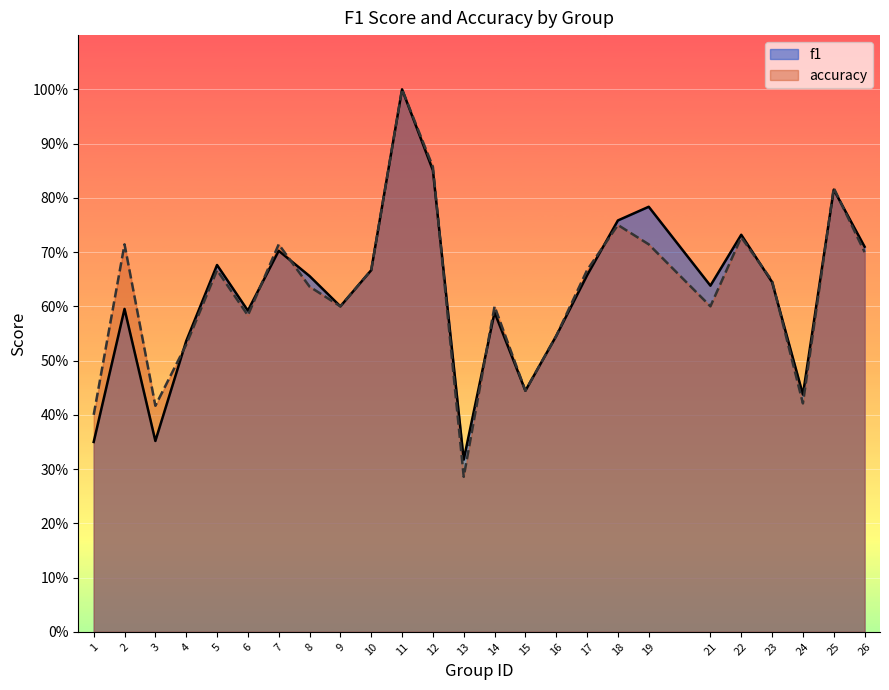

What is the difference between the maximum and second lowest values in the f1 series?

0.7